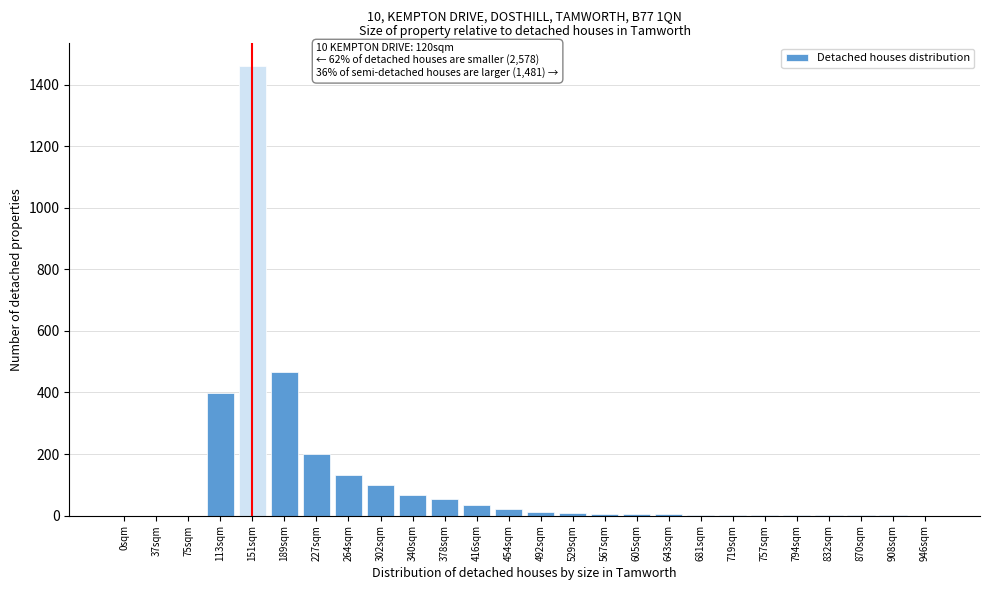

What is the greatest value displayed?

1461.4